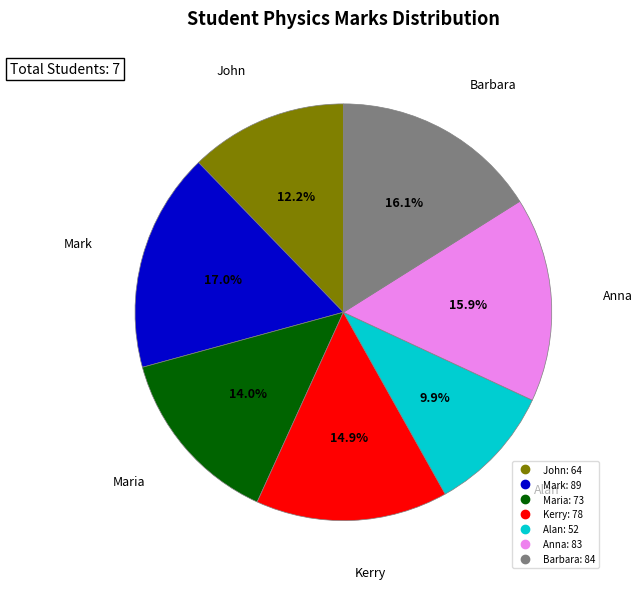

How many slices are in this pie chart?

7